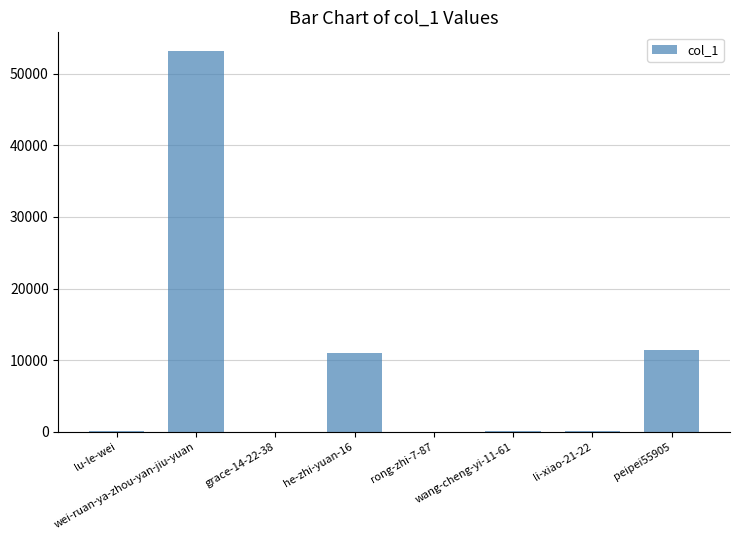

What is the sum of all values?

75993